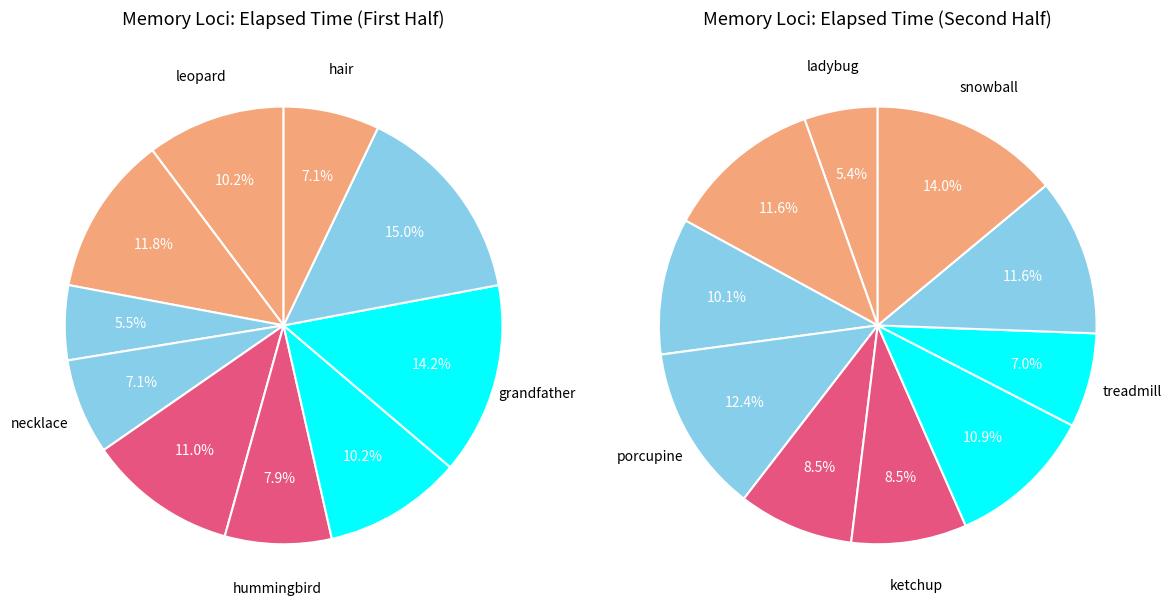

How many segments does this pie chart have?

20